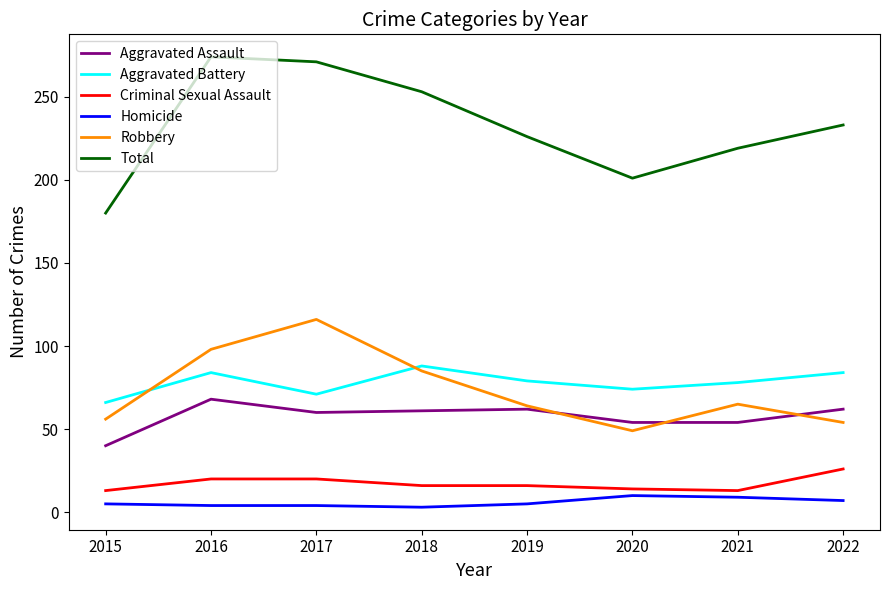

What is the sum of all Robbery values?

587